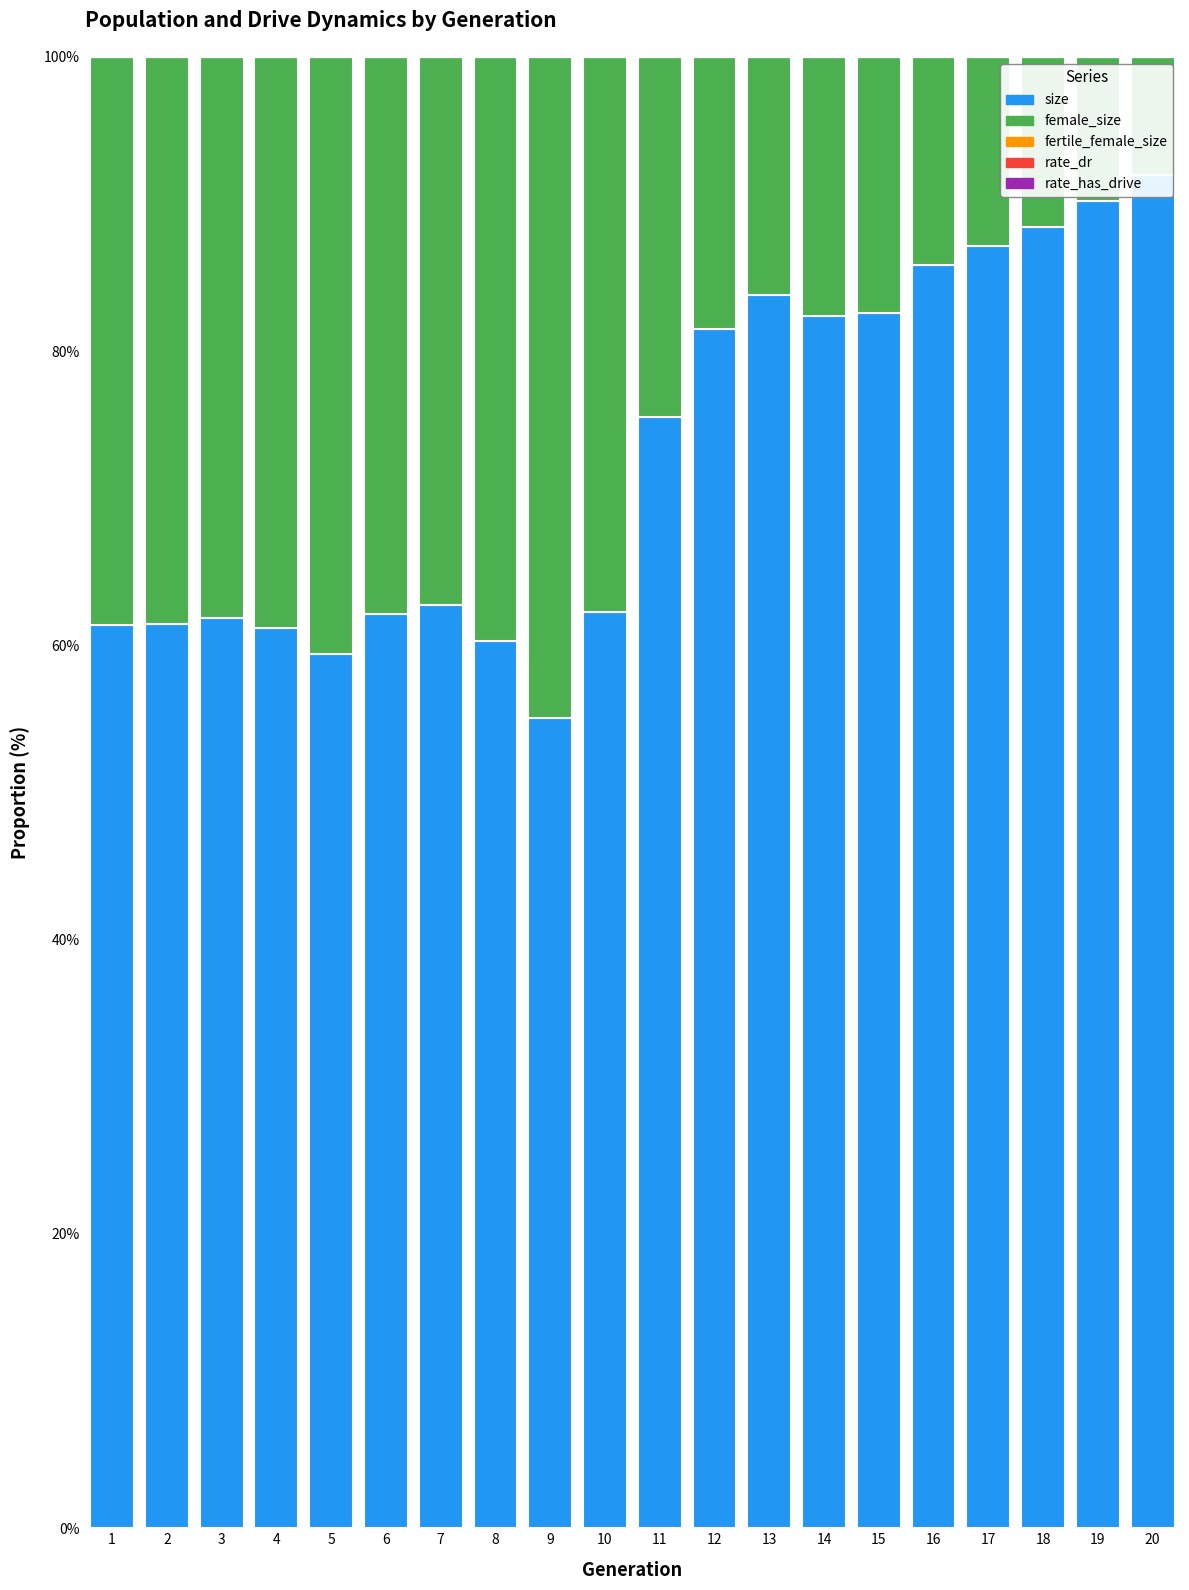

Reading left to right, what are all the values shown in this chart?

size: 61.4	61.5	61.9	61.2	59.4	62.1	62.7	60.3	55.0	62.3	75.5	81.5	83.8	82.4	82.6	85.8	87.1	88.4	90.2	92.0
female_size: 38.6	38.5	38.1	38.8	40.6	37.9	37.3	39.7	45.0	37.7	24.5	18.5	16.2	17.6	17.4	14.2	12.9	11.6	9.8	8.0
fertile_female_size: 0.0	0.0	0.0	0.0	0.0	0.0	0.0	0.0	0.0	0.0	0.0	0.0	0.0	0.0	0.0	0.0	0.0	0.0	0.0	0.0
rate_dr: 0.0	0.0	0.0	0.0	0.0	0.0	0.0	0.0	0.0	0.0	0.0	0.0	0.0	0.0	0.0	0.0	0.0	0.0	0.0	0.0
rate_has_drive: 0.0	0.0	0.0	0.0	0.0	0.0	0.0	0.0	0.0	0.0	0.0	0.0	0.0	0.0	0.0	0.0	0.0	0.0	0.0	0.0